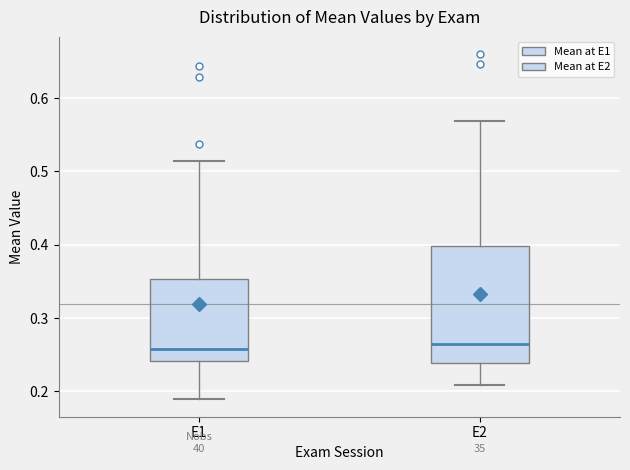

Reading left to right, read every box against the y-axis: the position of its median line, the range the box covers, and the ends of its whiskers. The values are not printed on the chart, so give them approximately, as read against the axis.

E1: median 0.26, box 0.24 to 0.35, whiskers 0.19 to 0.51
E2: median 0.26, box 0.24 to 0.40, whiskers 0.21 to 0.57